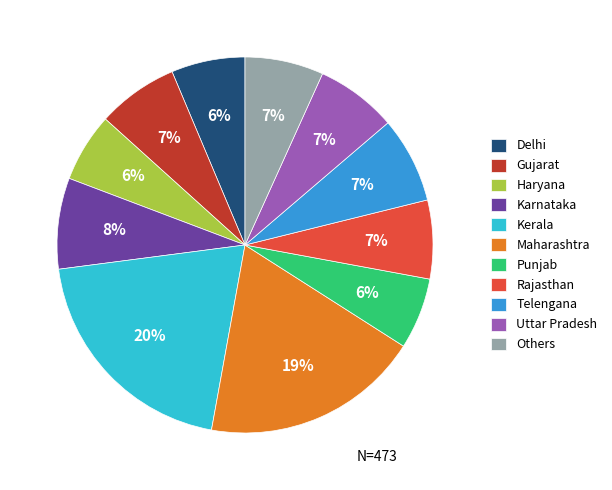

How many segments does this pie chart have?

11